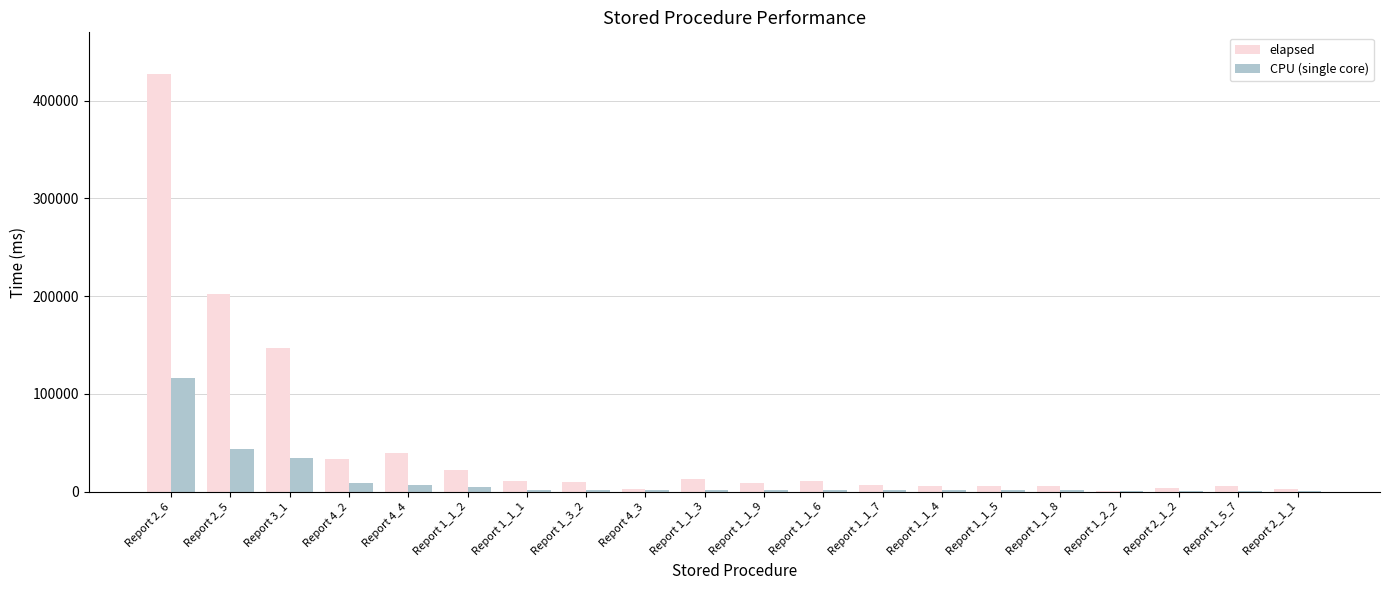

Which series has the largest total across all categories?

elapsed